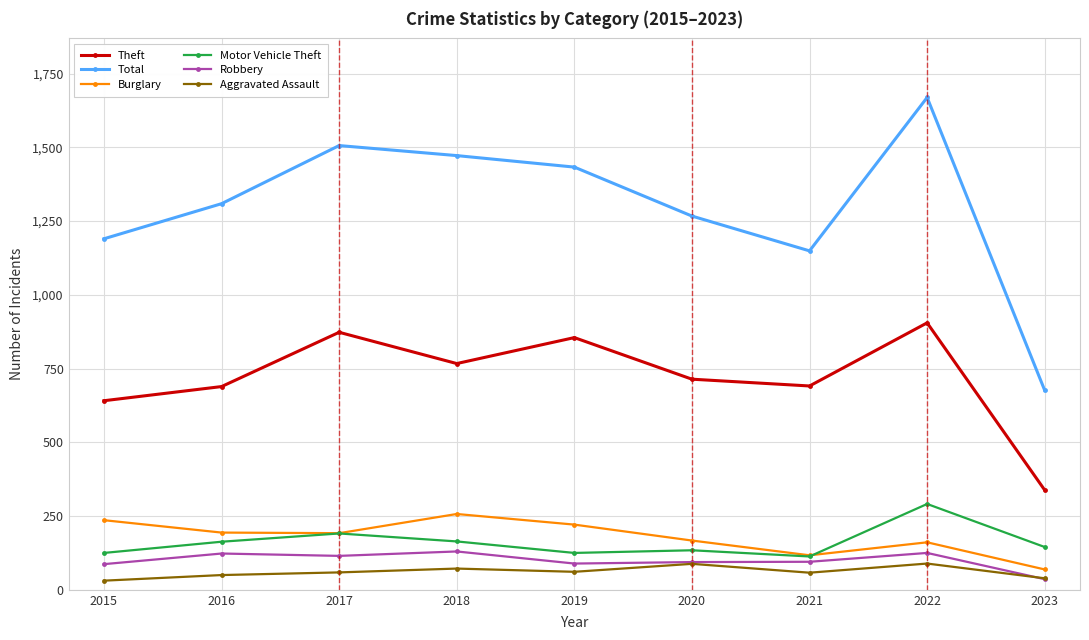

Is this an area chart (filled region under the line)?

No